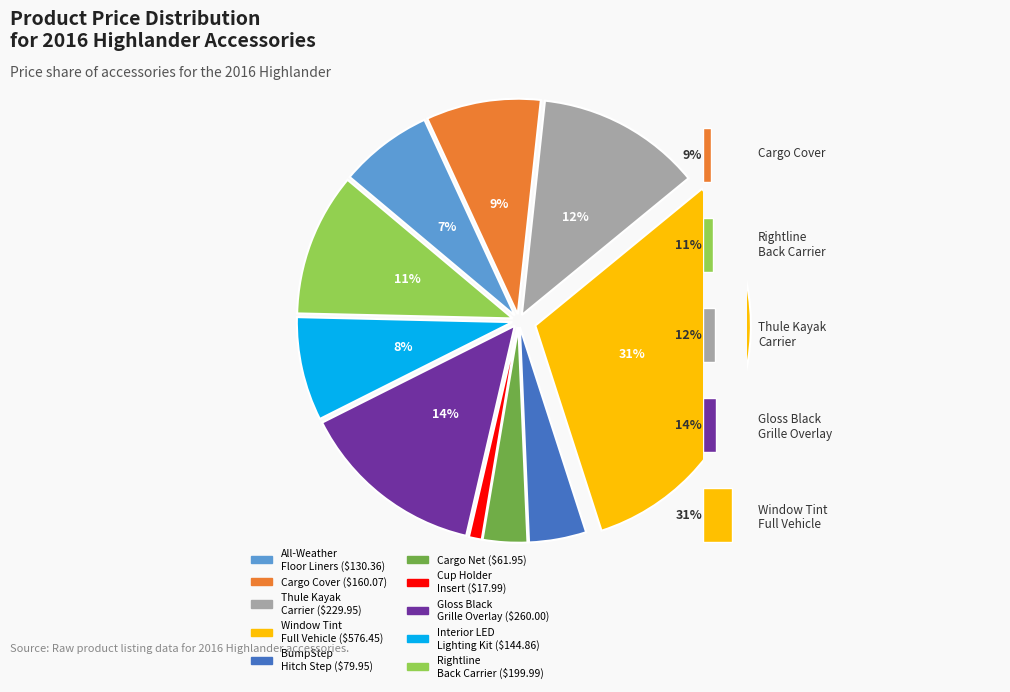

Does any single category account for the majority?

No